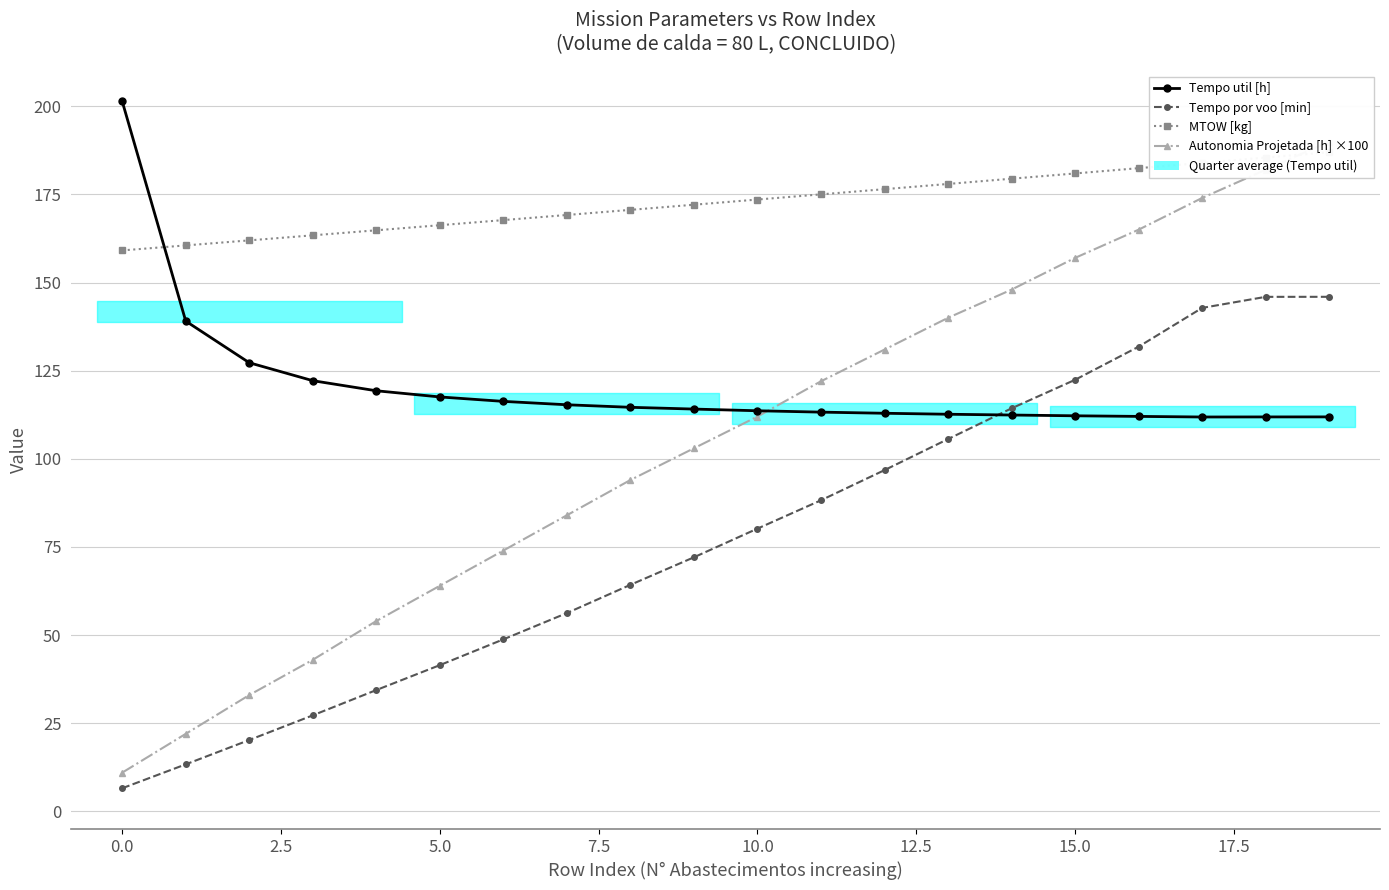

What is the total value across all series at 2.5?

342.5